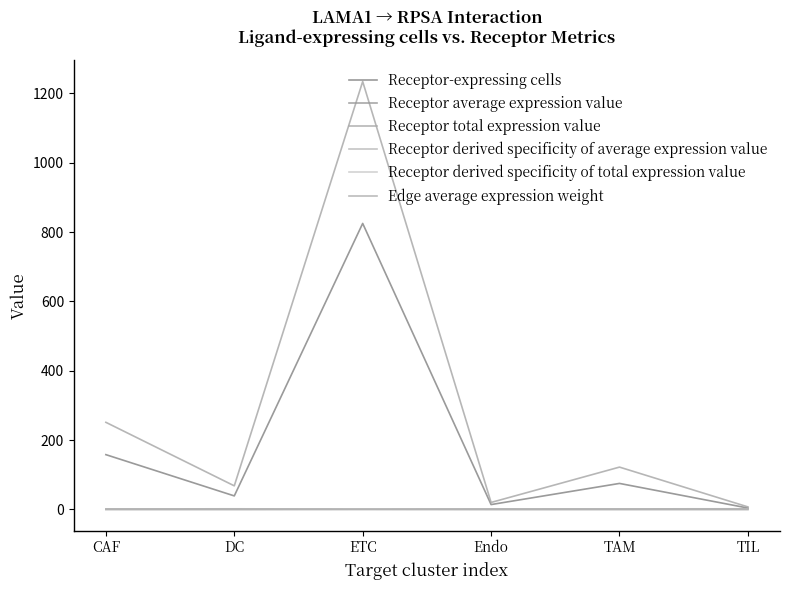

How many lines are shown in the chart?

6